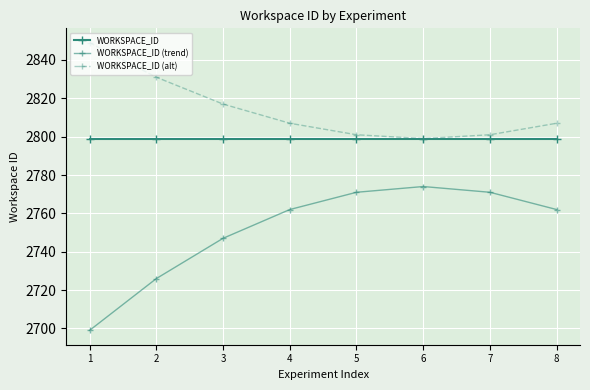

Which series has the widest spread of values?

WORKSPACE_ID (trend)